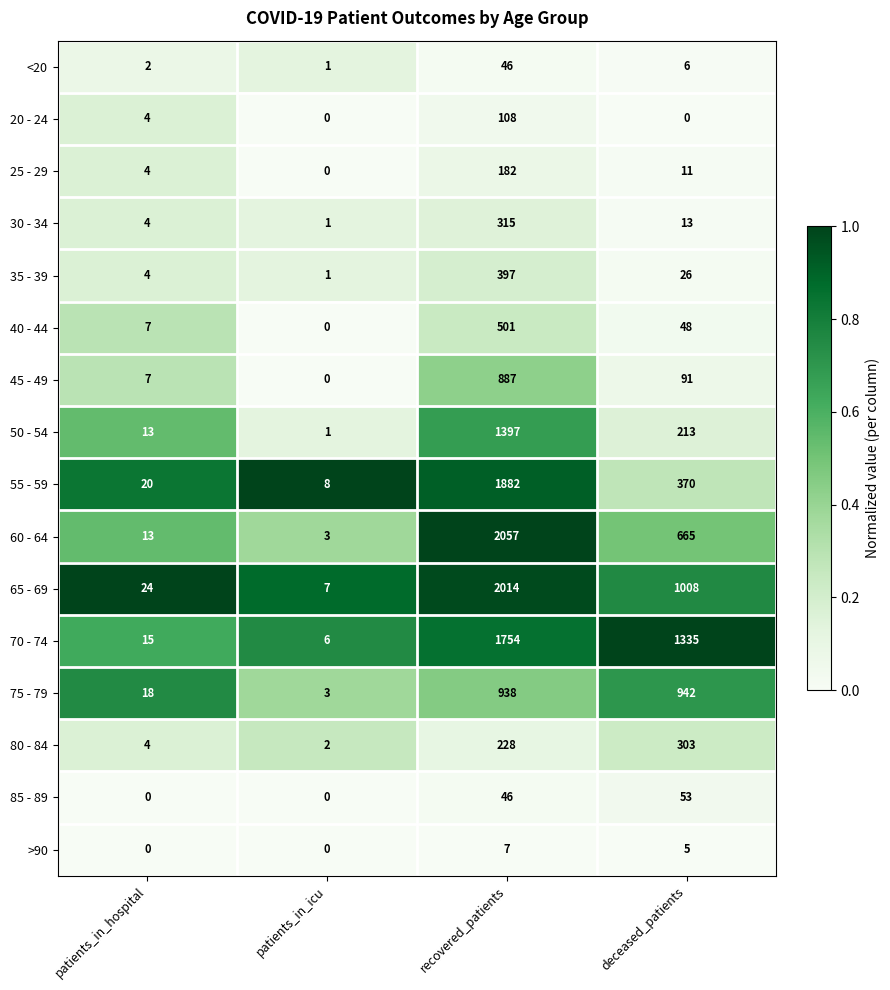

What is the lowest value of the 55 - 59 series?

8